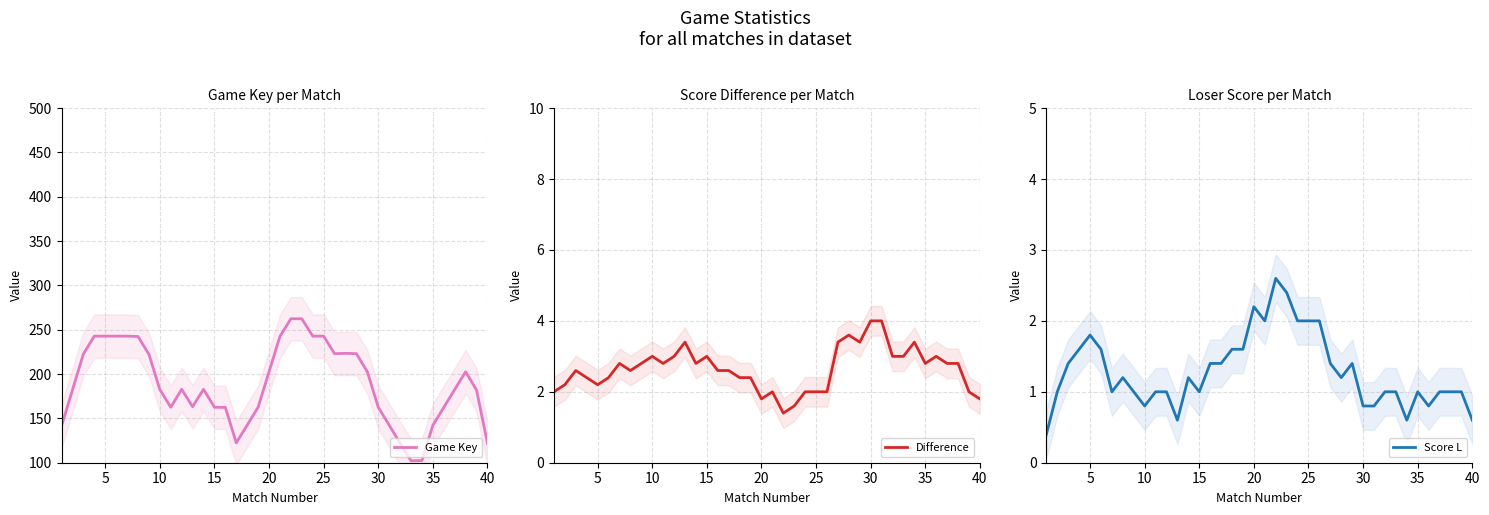

True or false: Difference has a value of 3.0 at 10.

True